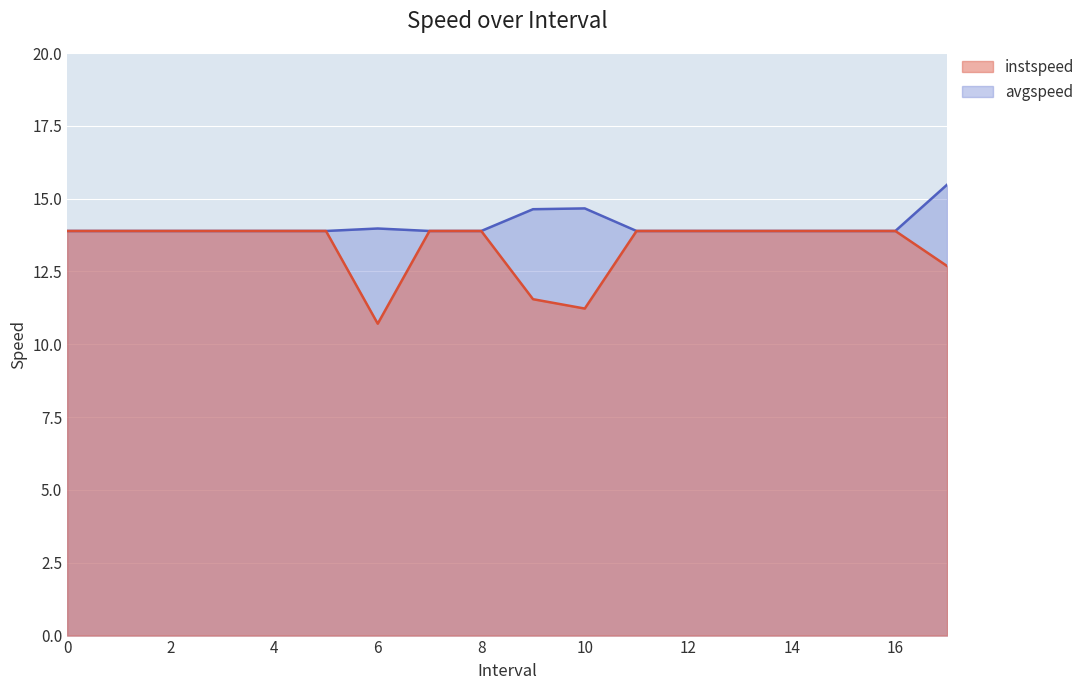

How many series are shown in this chart?

2